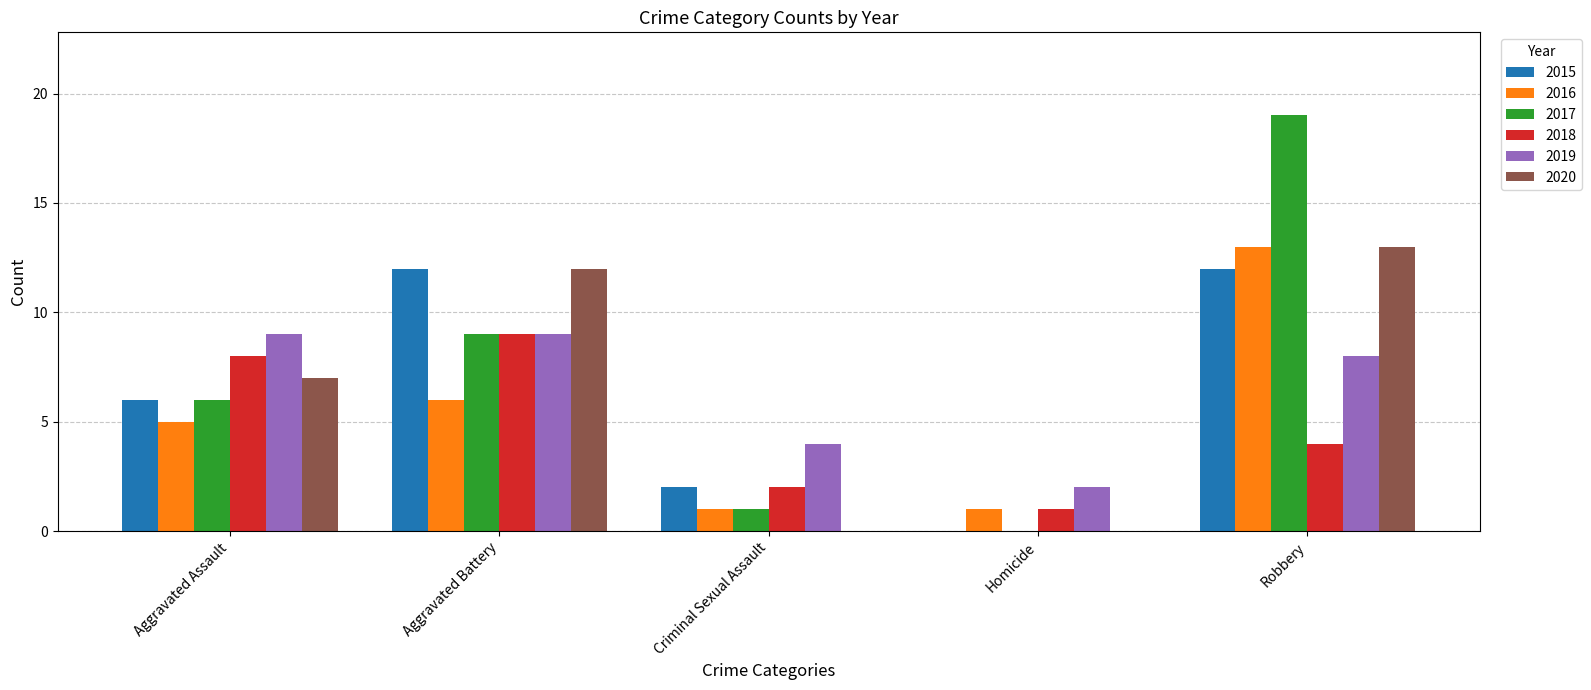

The 2016 series shows 1 at Criminal Sexual Assault. True or false?

True